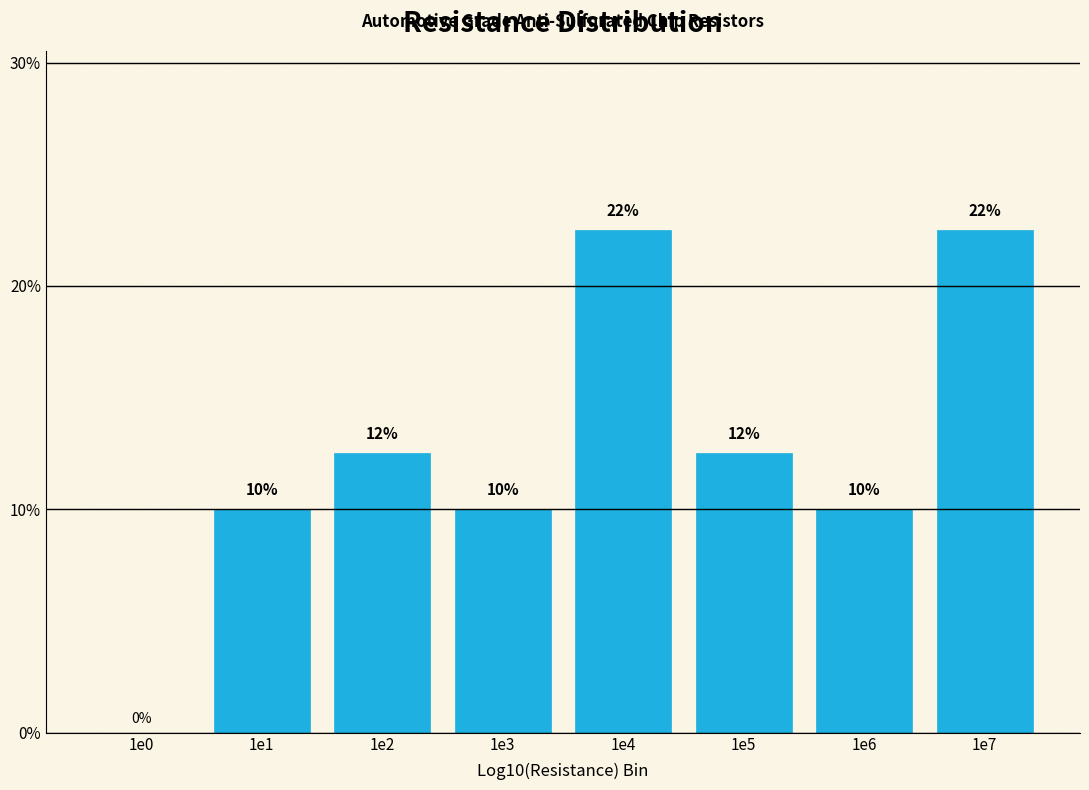

True or false: the data shows 10.0 at 1e1.

True